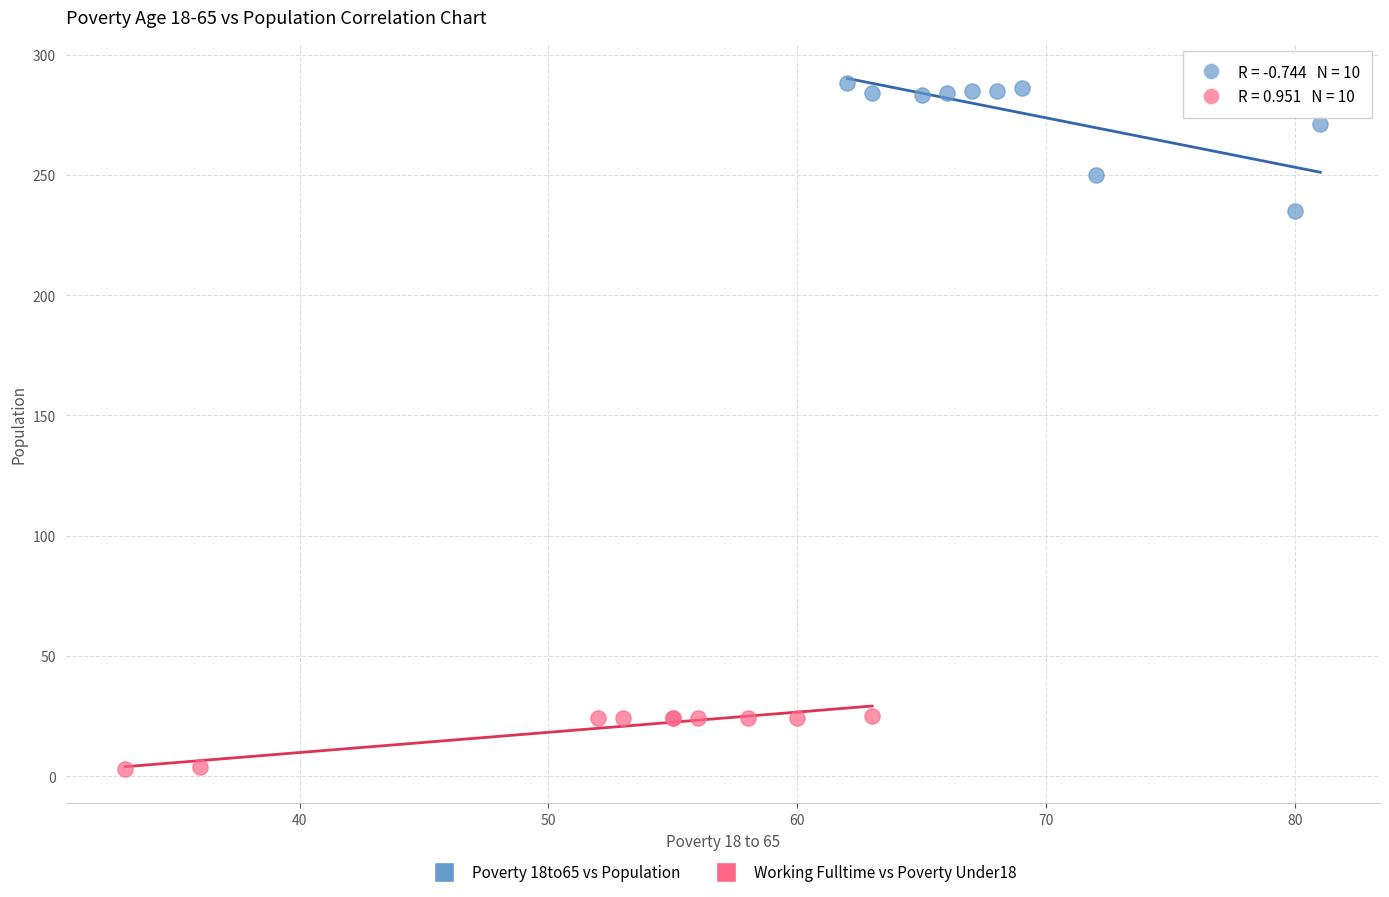

Which series contains the highest Y value?

Poverty 18to65 vs Population